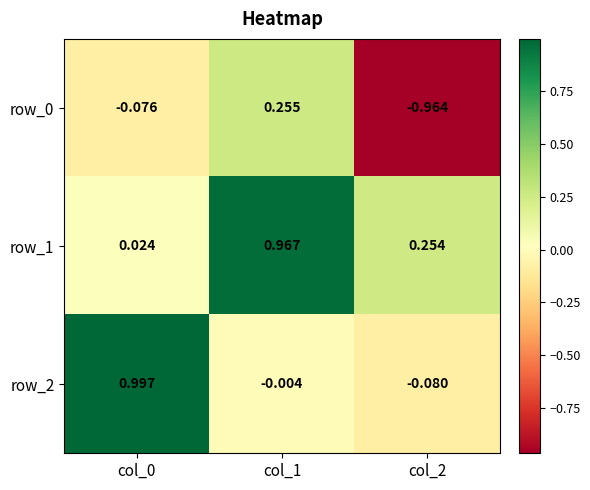

The value of row_0 at col_1 is 0.3. True or false?

True